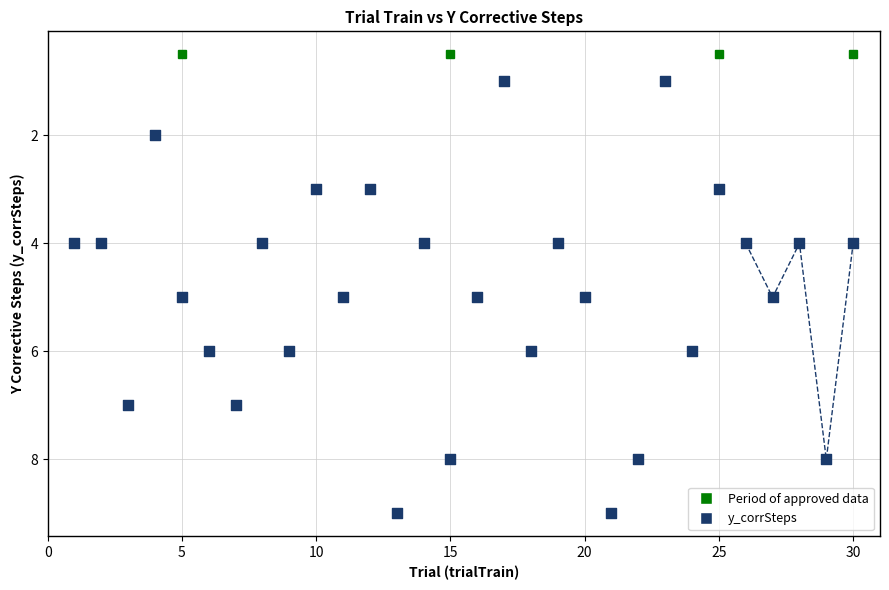

What is the range of X values (max minus min)?

29